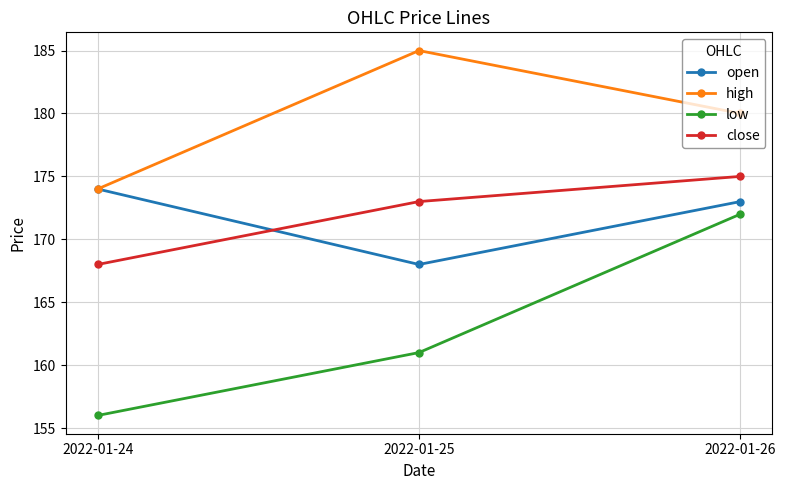

What is the sum of all open values?

515